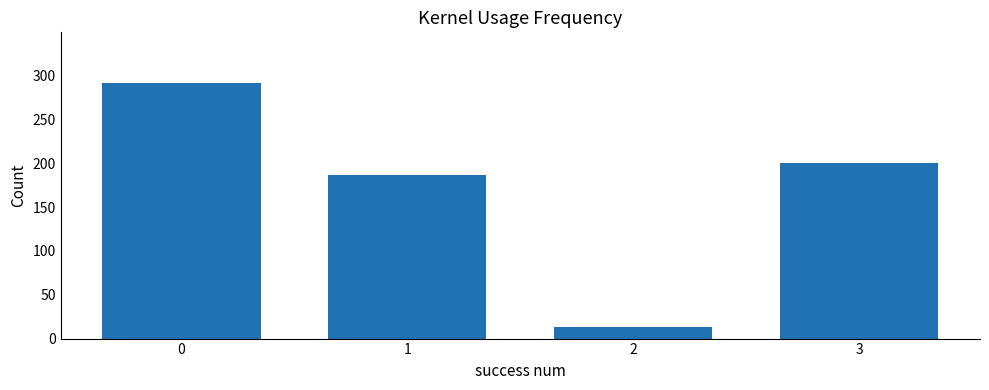

How many series are shown in this chart?

1